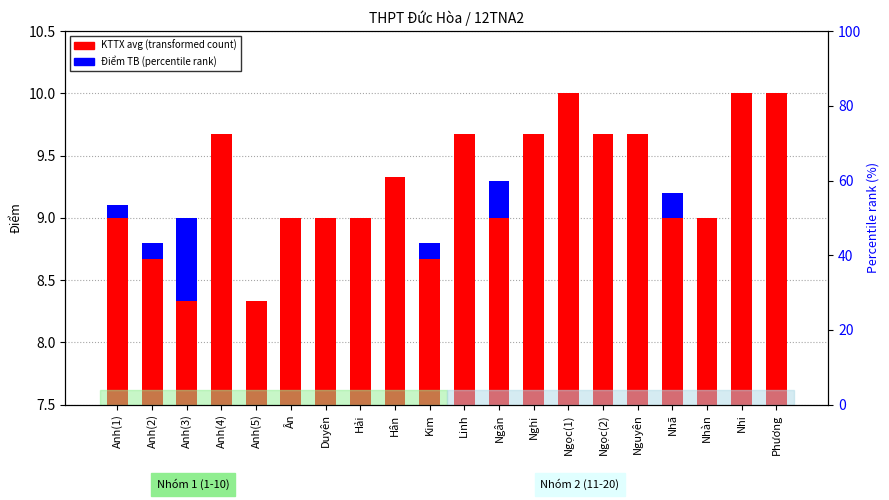

Does the chart contain stacked bars?

No